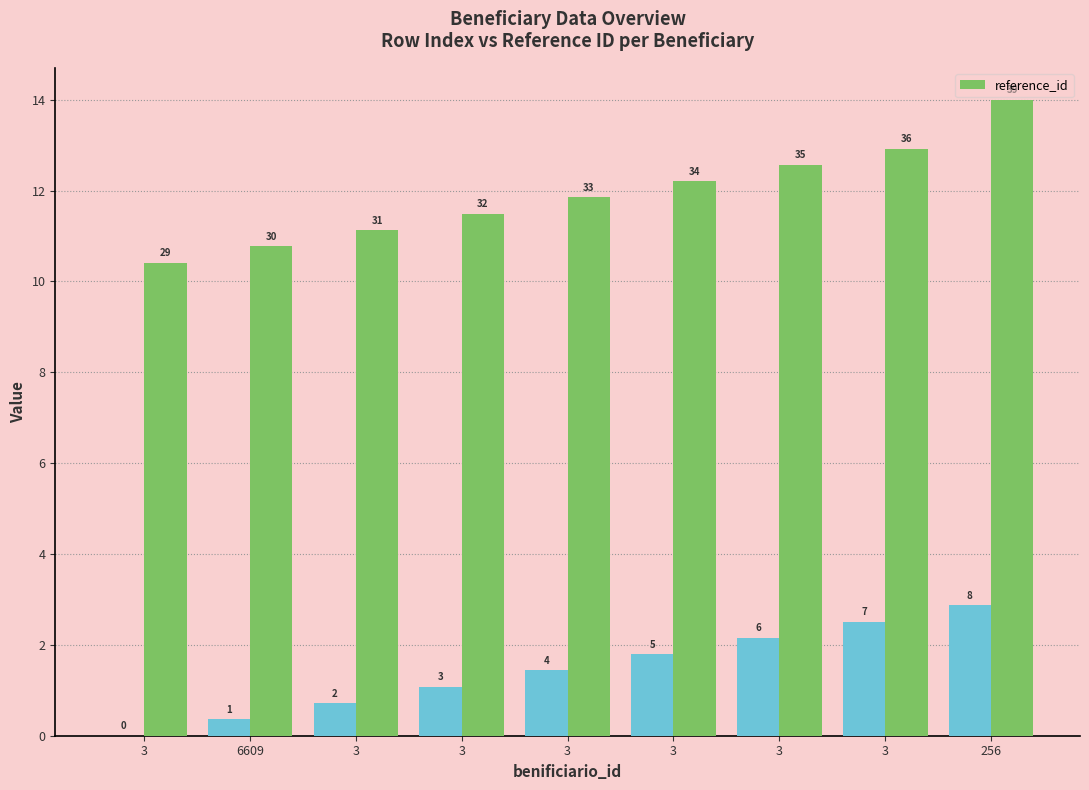

Approximately how many times larger is the value at 3 compared to 3?

0.9